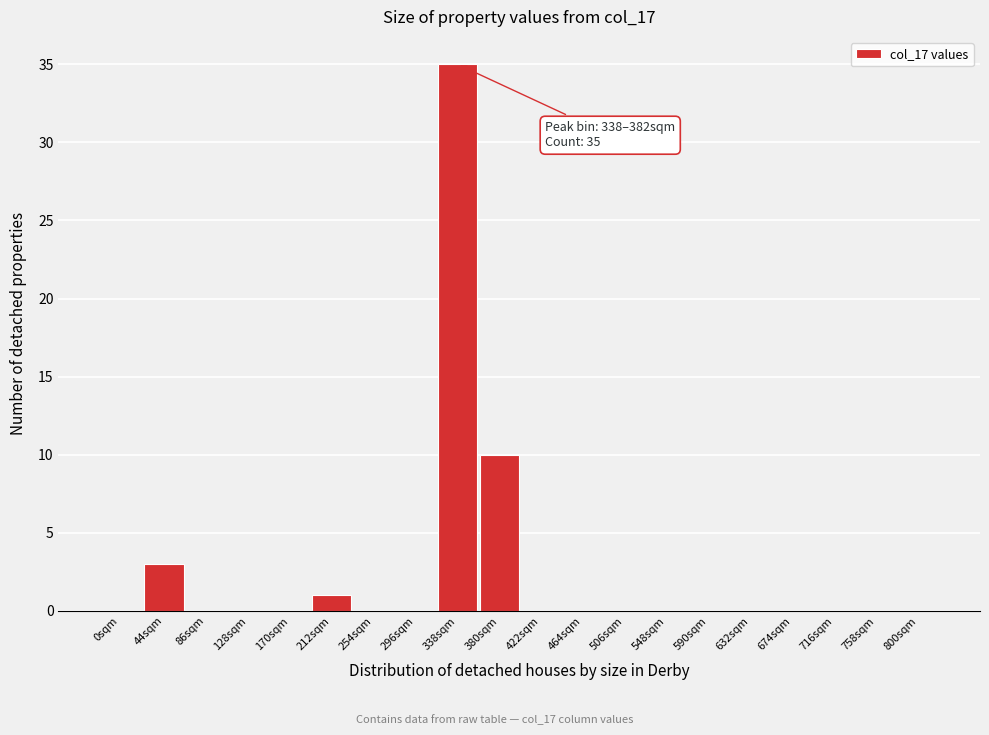

Reading left to right, extract all data points from this chart.

0sqm=0	44sqm=3	86sqm=0	128sqm=0	170sqm=0	212sqm=1	254sqm=0	296sqm=0	338sqm=35	380sqm=10	422sqm=0	464sqm=0	506sqm=0	548sqm=0	590sqm=0	632sqm=0	674sqm=0	716sqm=0	758sqm=0	800sqm=0